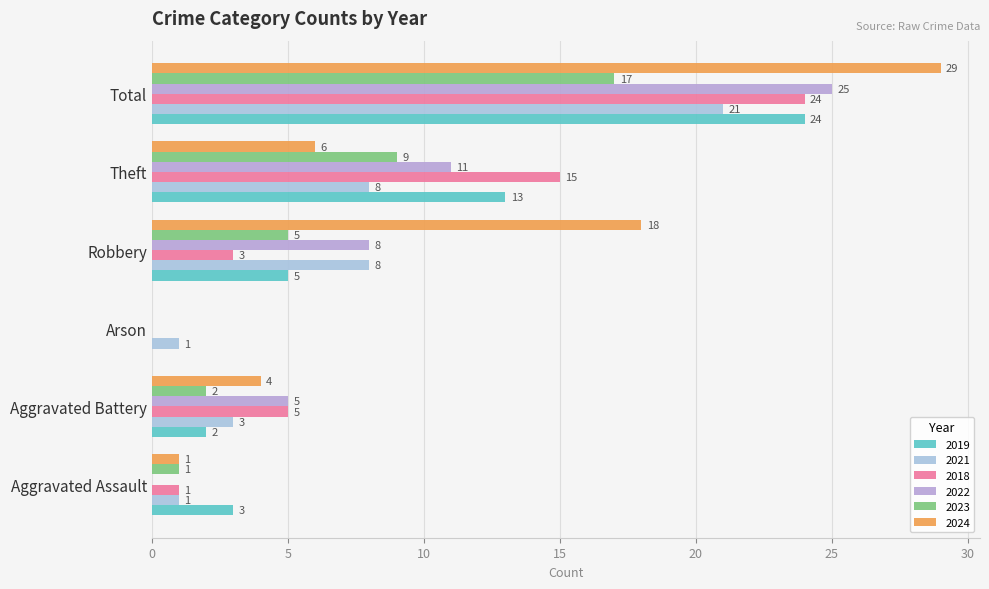

Which series has the largest total across all categories?

2024